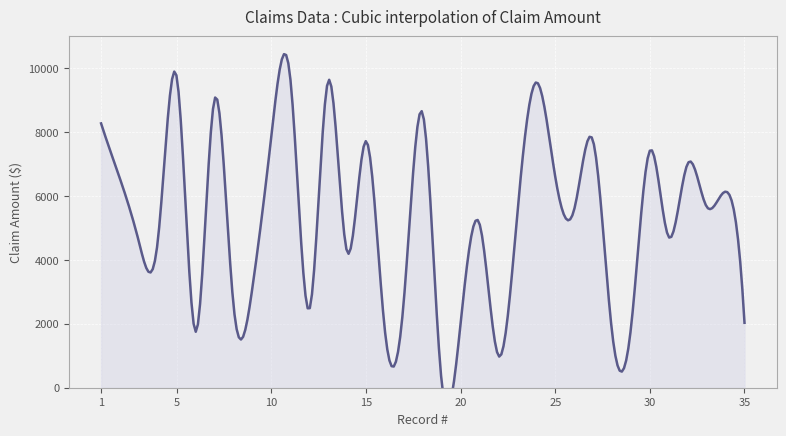

What is the value of the 1st point from the left?

8272